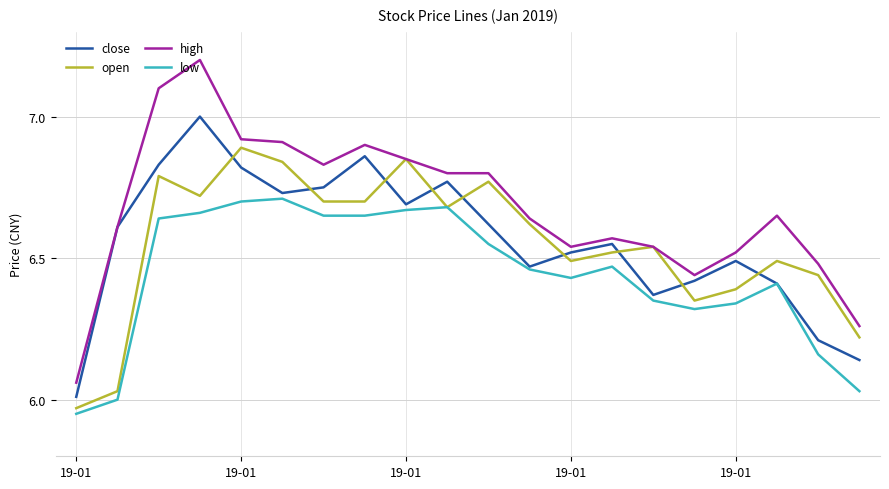

True or false: high and low intersect in this chart.

False